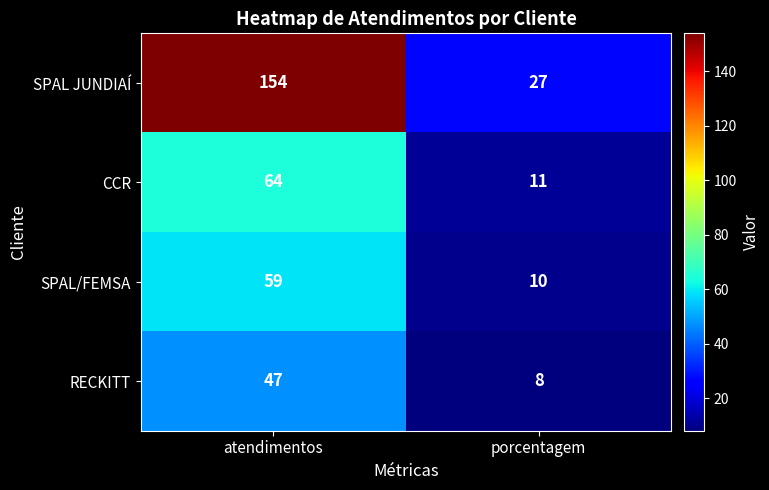

Reading right to left, transcribe all the data shown in this chart.

SPAL JUNDIAÍ: porcentagem=27	atendimentos=154
CCR: porcentagem=11	atendimentos=64
SPAL/FEMSA: porcentagem=10	atendimentos=59
RECKITT: porcentagem=8	atendimentos=47